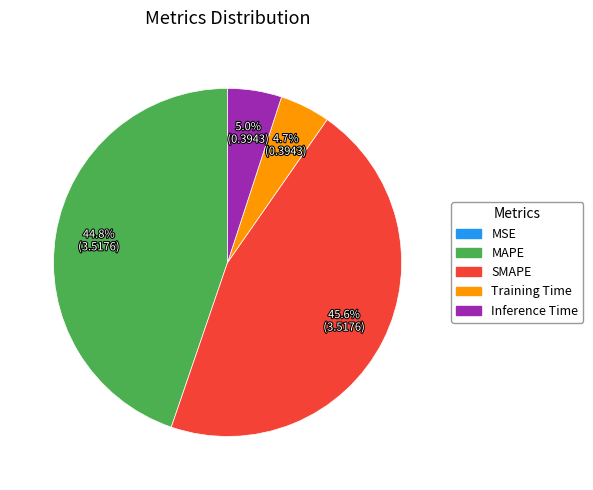

Which slice is the largest?

SMAPE